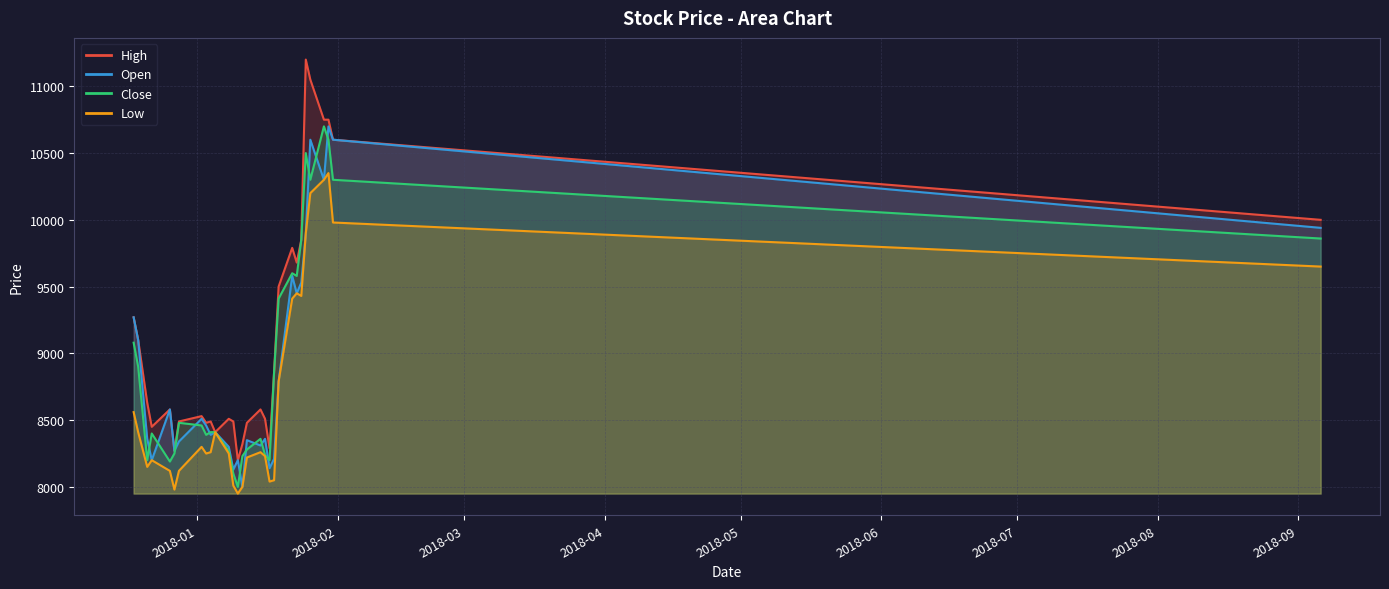

Reading left to right, what are all the values shown in this chart?

High: 2017-12-18=9270	2017-12-19=9100	2017-12-21=8630	2017-12-22=8450	2017-12-26=8580	2017-12-27=8270	2017-12-28=8490	2018-01-02=8530	2018-01-03=8480	2018-01-04=8490	2018-01-05=8410	2018-01-08=8510	2018-01-09=8490	2018-01-10=8200	2018-01-11=8320	2018-01-12=8480	2018-01-15=8580	2018-01-16=8510	2018-01-17=8290	2018-01-18=8860	2018-01-19=9500	2018-01-22=9790	2018-01-23=9680	2018-01-24=9850	2018-01-25=11200	2018-01-26=11050	2018-01-29=10750	2018-01-30=10750	2018-01-31=10600	2018-09-06=10000
Open: 2017-12-18=9270	2017-12-19=9100	2017-12-21=8360	2017-12-22=8200	2017-12-26=8580	2017-12-27=8270	2017-12-28=8340	2018-01-02=8510	2018-01-03=8460	2018-01-04=8390	2018-01-05=8410	2018-01-08=8300	2018-01-09=8130	2018-01-10=8200	2018-01-11=8000	2018-01-12=8350	2018-01-15=8310	2018-01-16=8360	2018-01-17=8140	2018-01-18=8210	2018-01-19=8790	2018-01-22=9580	2018-01-23=9450	2018-01-24=9530	2018-01-25=9900	2018-01-26=10600	2018-01-29=10300	2018-01-30=10700	2018-01-31=10600	2018-09-06=9940
Close: 2017-12-18=9080	2017-12-19=8900	2017-12-21=8200	2017-12-22=8400	2017-12-26=8190	2017-12-27=8250	2017-12-28=8480	2018-01-02=8460	2018-01-03=8390	2018-01-04=8410	2018-01-05=8410	2018-01-08=8270	2018-01-09=8100	2018-01-10=8000	2018-01-11=8230	2018-01-12=8280	2018-01-15=8360	2018-01-16=8240	2018-01-17=8200	2018-01-18=8860	2018-01-19=9410	2018-01-22=9600	2018-01-23=9580	2018-01-24=9850	2018-01-25=10500	2018-01-26=10300	2018-01-29=10700	2018-01-30=10600	2018-01-31=10300	2018-09-06=9860
Low: 2017-12-18=8560	2017-12-19=8410	2017-12-21=8150	2017-12-22=8200	2017-12-26=8120	2017-12-27=7980	2017-12-28=8120	2018-01-02=8300	2018-01-03=8250	2018-01-04=8260	2018-01-05=8410	2018-01-08=8250	2018-01-09=8010	2018-01-10=7950	2018-01-11=8000	2018-01-12=8220	2018-01-15=8260	2018-01-16=8230	2018-01-17=8040	2018-01-18=8050	2018-01-19=8790	2018-01-22=9410	2018-01-23=9450	2018-01-24=9430	2018-01-25=9900	2018-01-26=10200	2018-01-29=10300	2018-01-30=10350	2018-01-31=9980	2018-09-06=9650